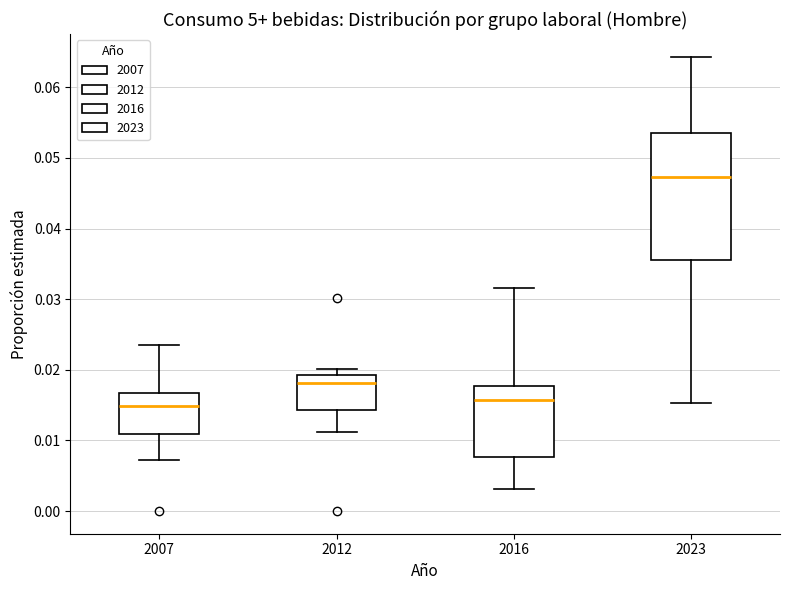

Reading left to right, read every box against the y-axis: the position of its median line, the range the box covers, and the ends of its whiskers. The values are not printed on the chart, so give them approximately, as read against the axis.

2007: median 0.015, box 0.011 to 0.017, whiskers 0.007 to 0.023
2012: median 0.018, box 0.014 to 0.019, whiskers 0.011 to 0.020
2016: median 0.016, box 0.008 to 0.018, whiskers 0.003 to 0.032
2023: median 0.047, box 0.035 to 0.054, whiskers 0.015 to 0.064